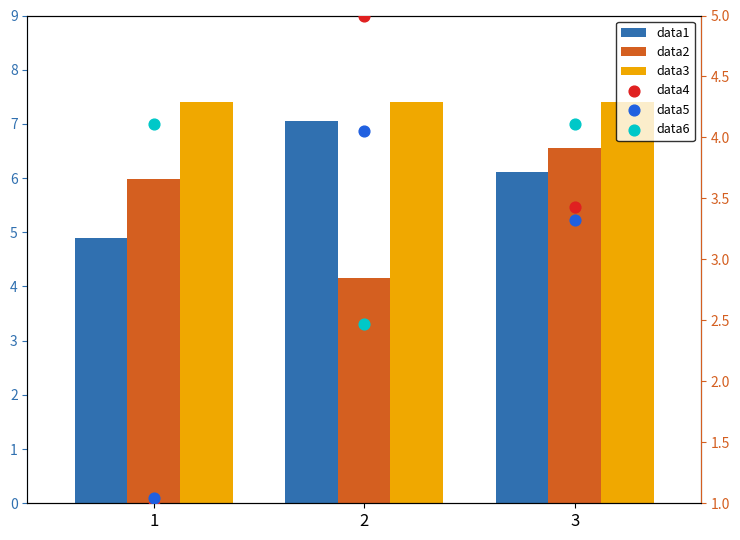

Which series has the largest total across all categories?

data3